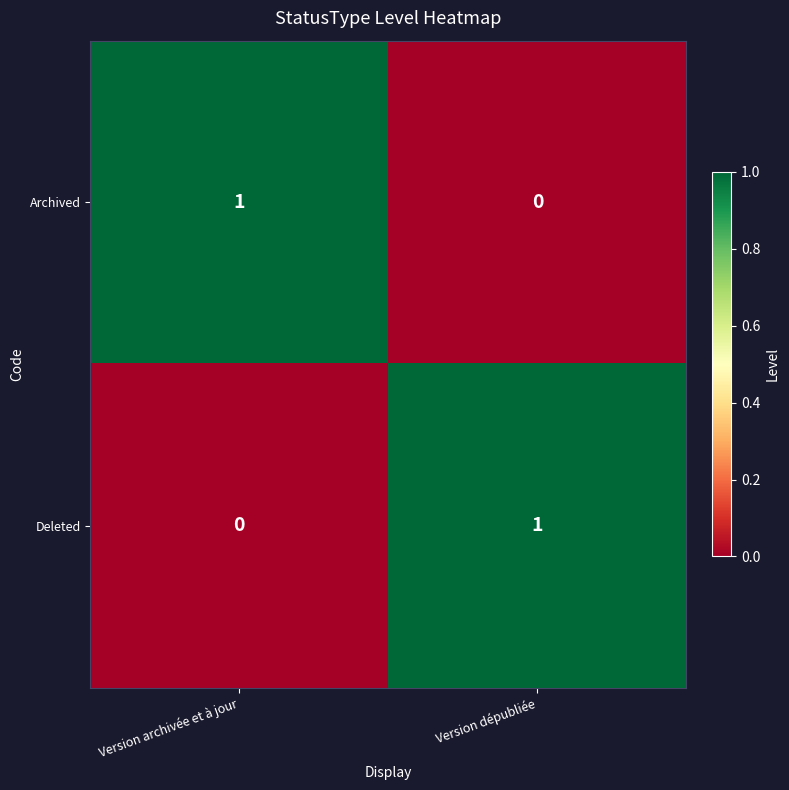

The value of Deleted at Version archivée et à jour is 0. True or false?

True